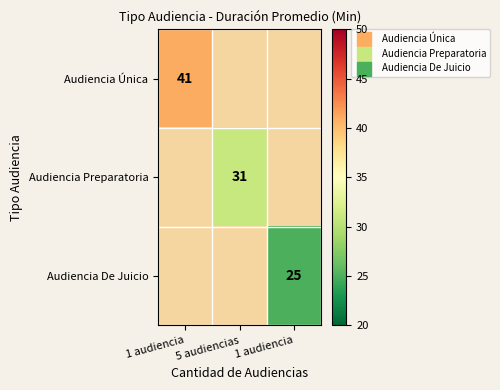

At which category does the chart reach its peak across all series?

1 audiencia